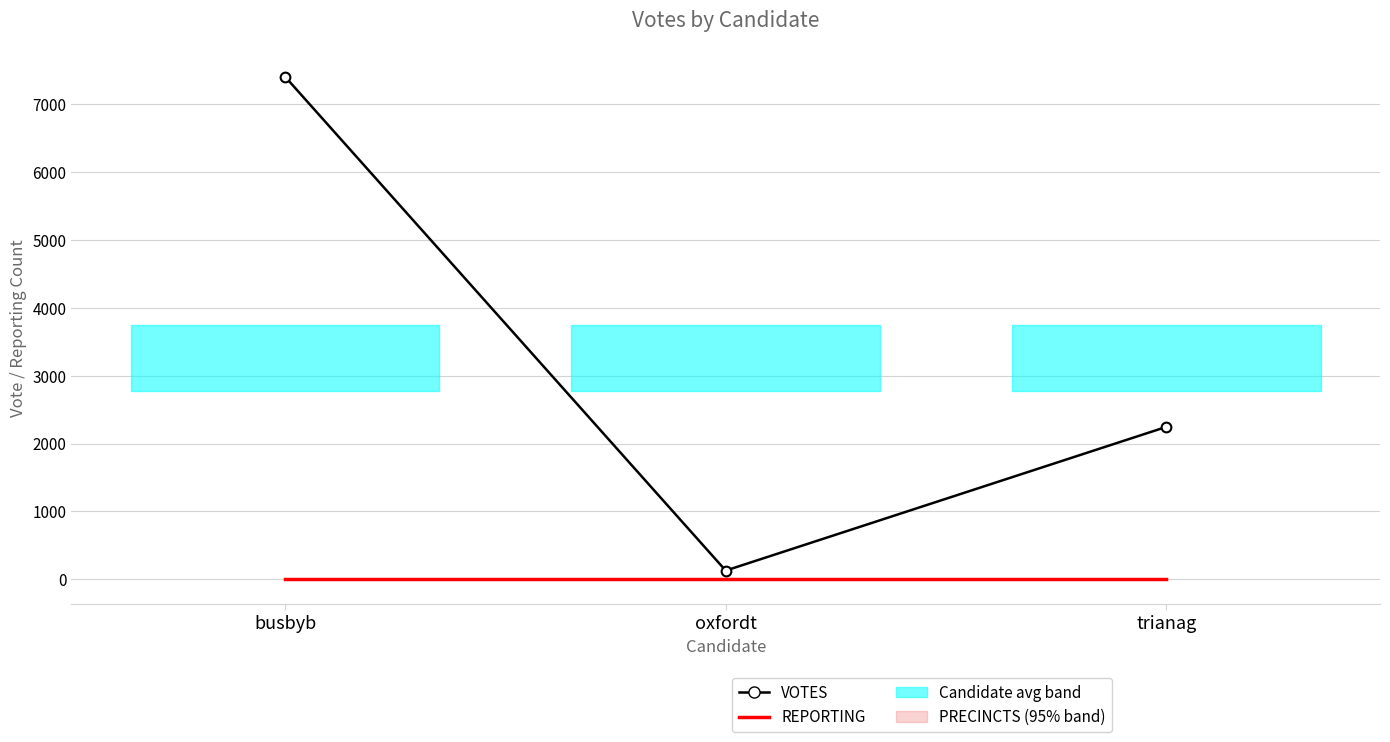

At busbyb, list the series in order from smallest to largest.

REPORTING, VOTES